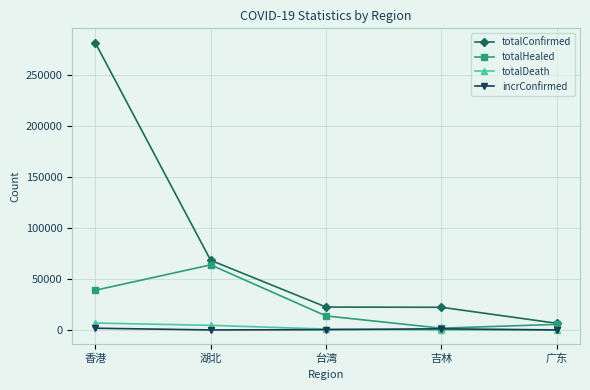

At which category is the sum across all series the highest?

香港